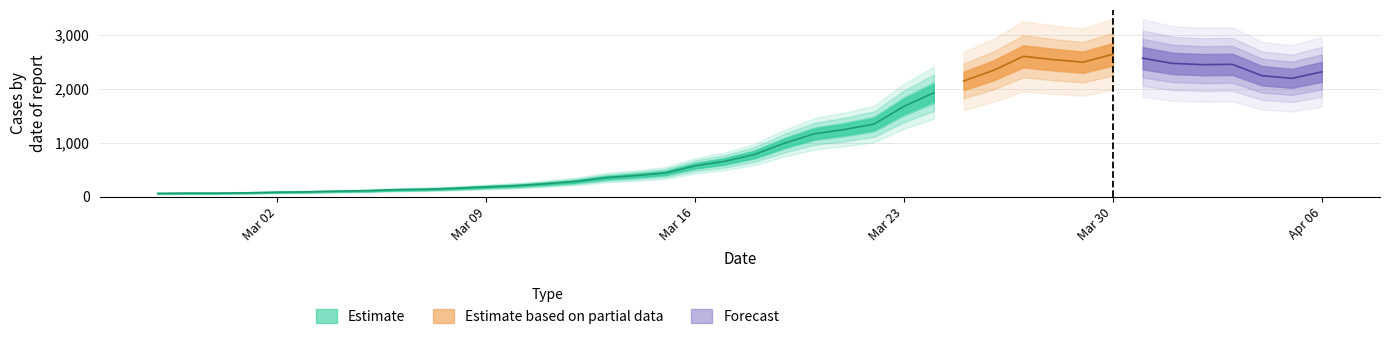

Count the number of categories in the chart.

40